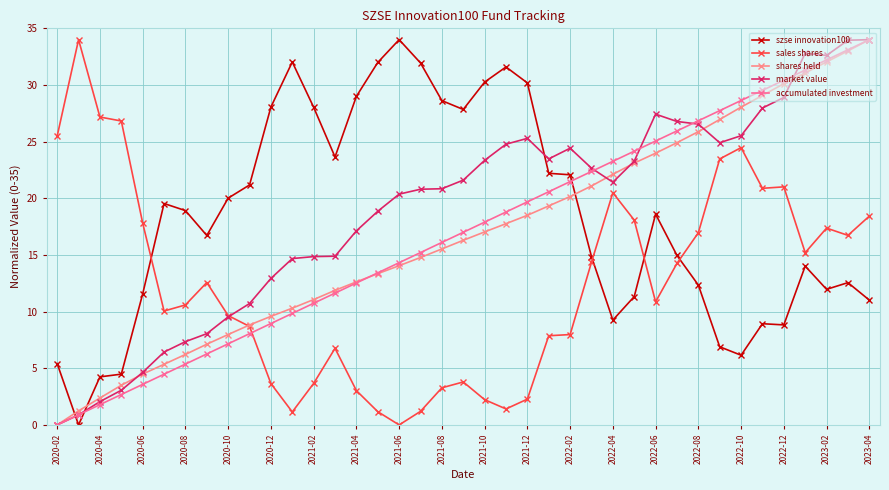

After their last crossing, which series has the higher values: sales shares or market value?

market value